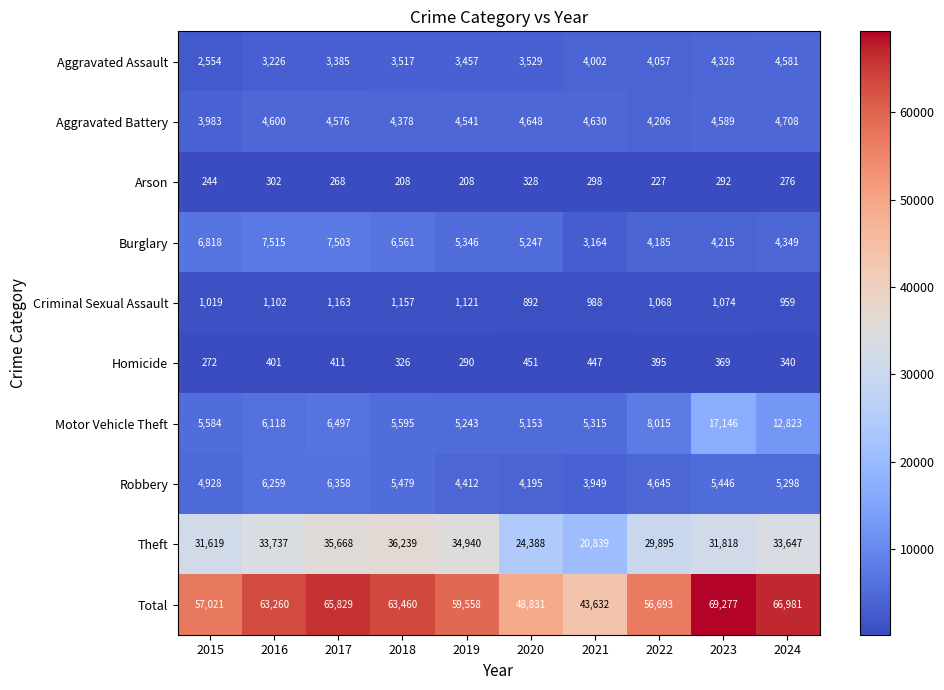

What is the difference between the maximum and minimum values in the Burglary series?

4351